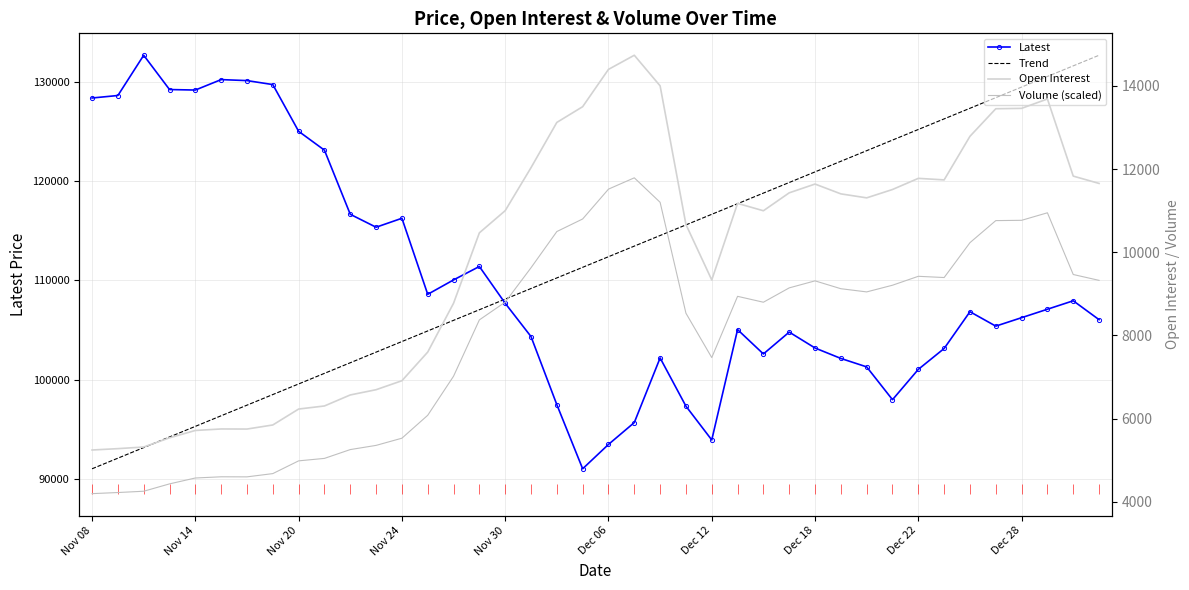

What is the value of the Volume (scaled) point at the 40th from the left?

9323.2